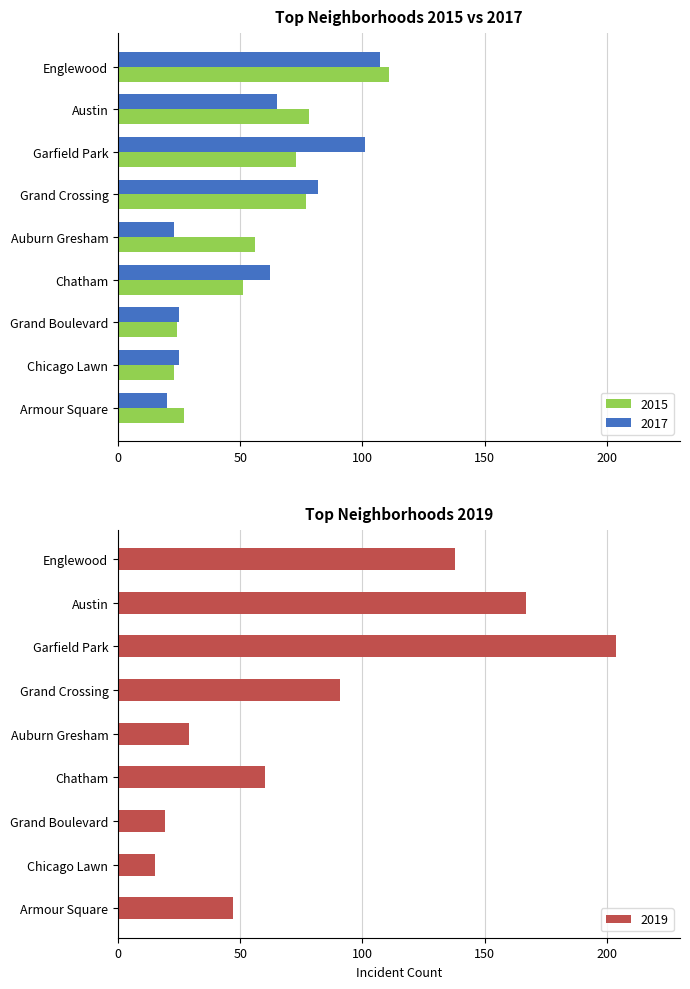

Reading left to right, list all the values displayed in this chart.

2015: 111	78	73	77	56	51	24	23	27
2017: 107	65	101	82	23	62	25	25	20
2019: 138	167	204	91	29	60	19	15	47